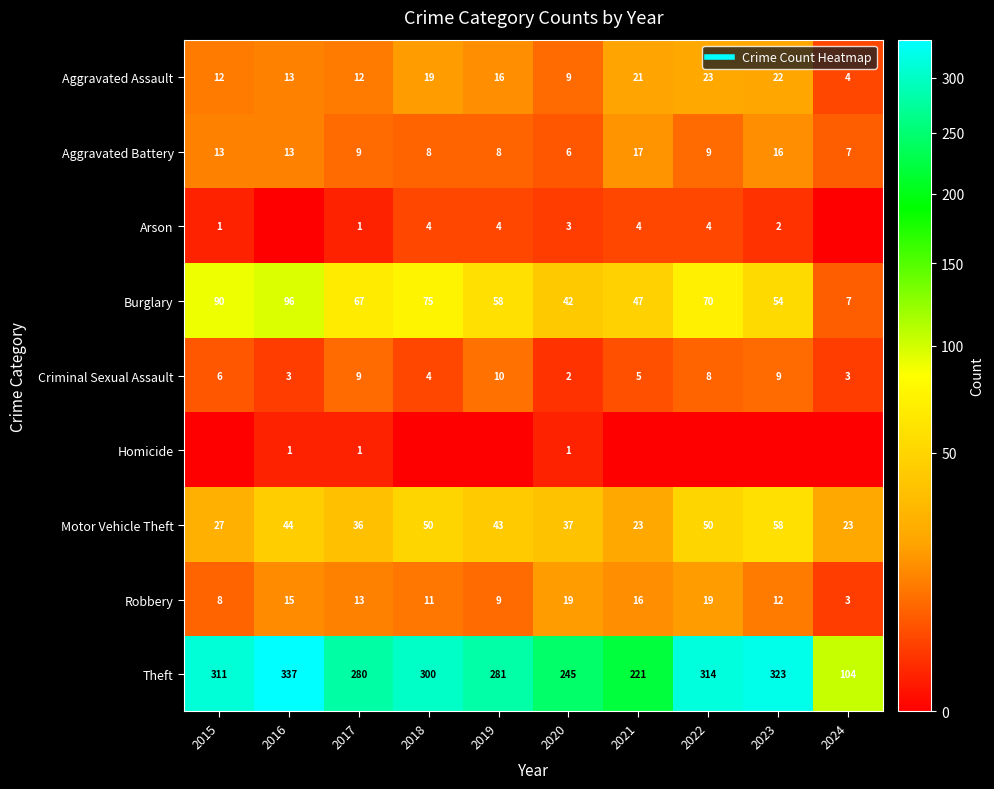

What is the difference between the highest and lowest values at 2017?

279